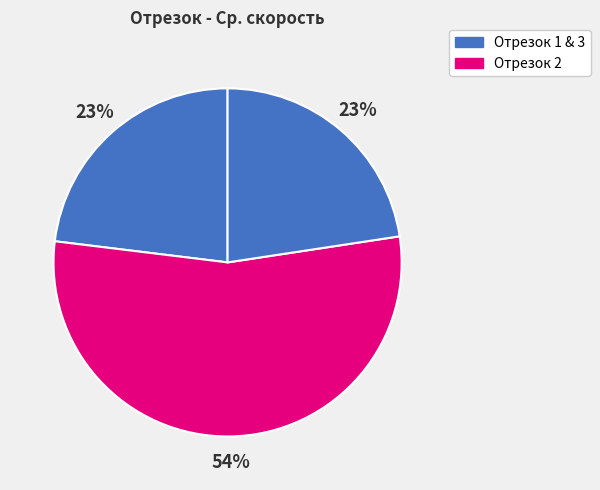

Count the number of slices in the pie.

3